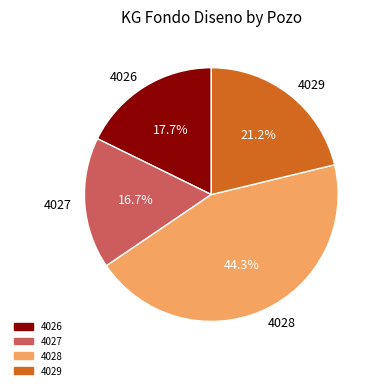

Approximately how many times larger is the value at 4028 compared to 4026?

2.5